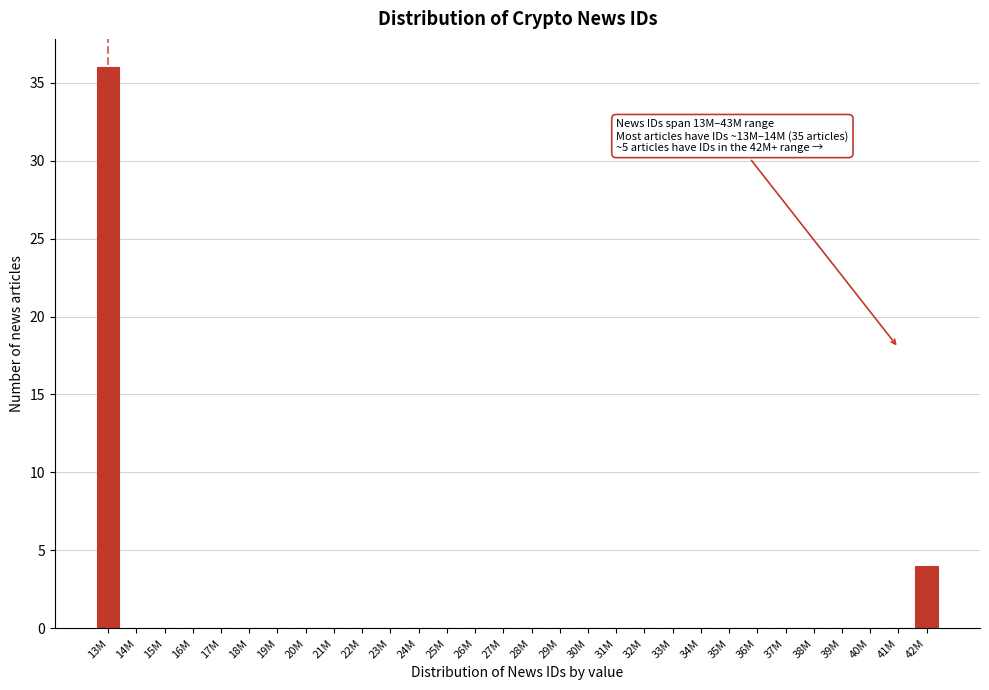

Reading left to right, extract all data points from this chart.

13M=36	14M=0	15M=0	16M=0	17M=0	18M=0	19M=0	20M=0	21M=0	22M=0	23M=0	24M=0	25M=0	26M=0	27M=0	28M=0	29M=0	30M=0	31M=0	32M=0	33M=0	34M=0	35M=0	36M=0	37M=0	38M=0	39M=0	40M=0	41M=0	42M=4